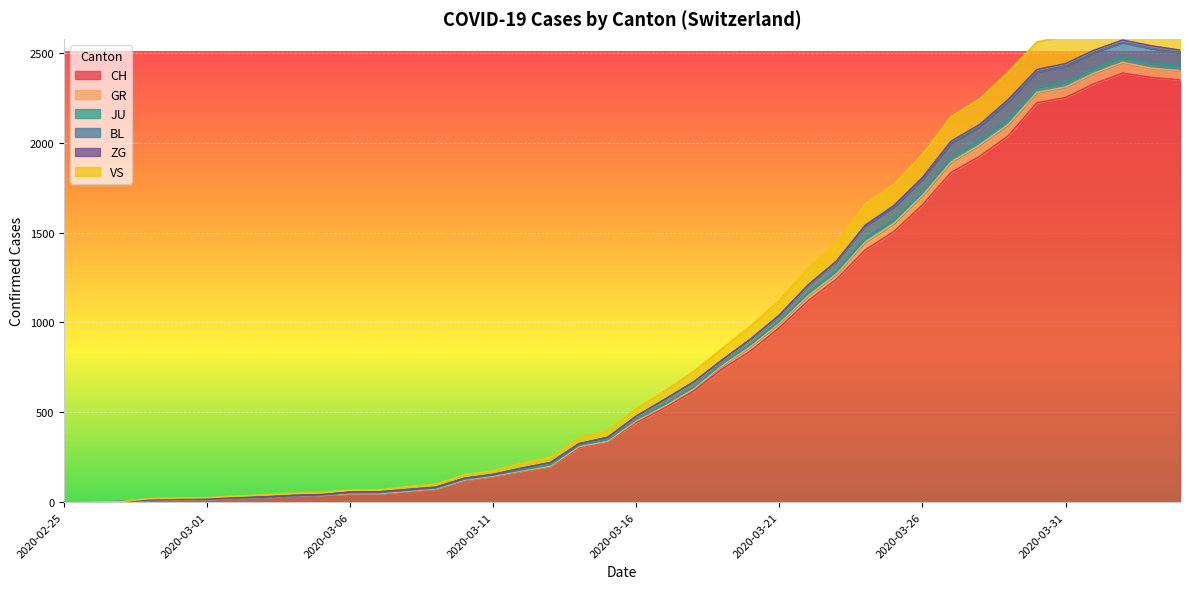

True or false: VS and BL cross at least once.

False